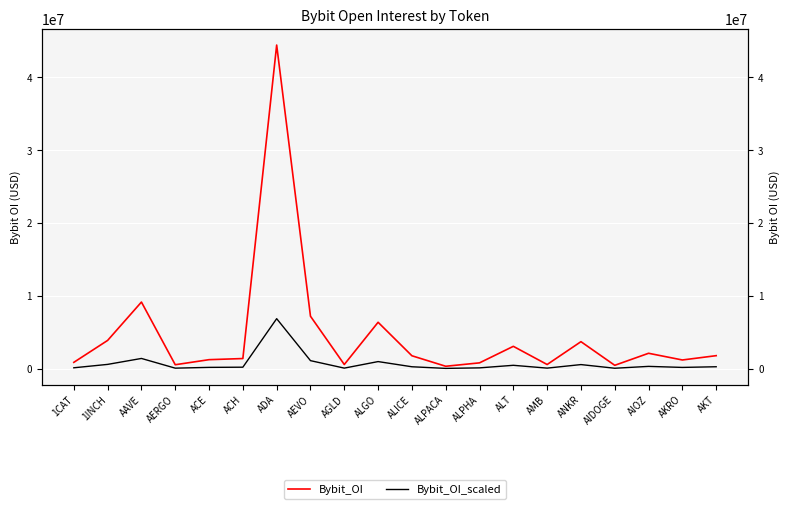

What is the difference between the second highest and second lowest values in the Bybit_OI series?

8679386.0